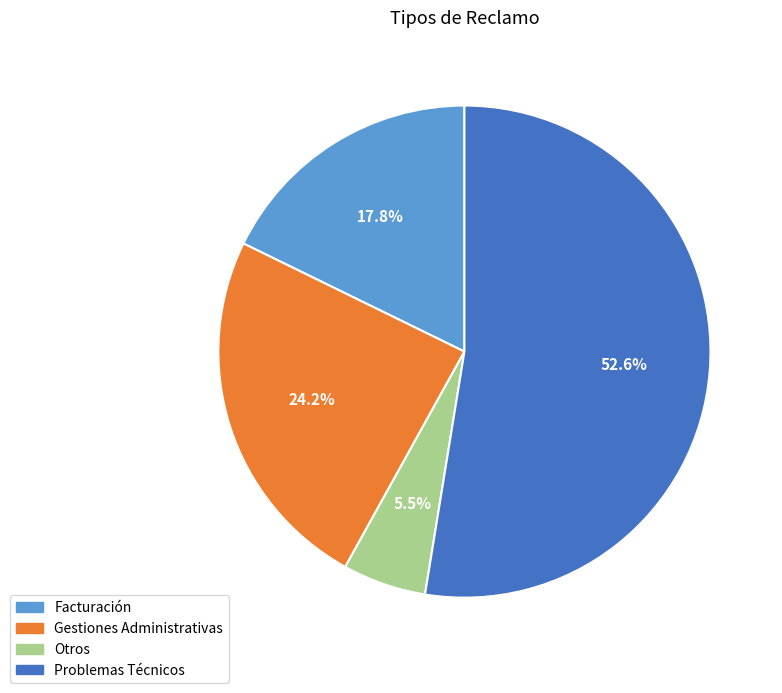

Combined, do Gestiones Administrativas and Otros account for over 50%?

No